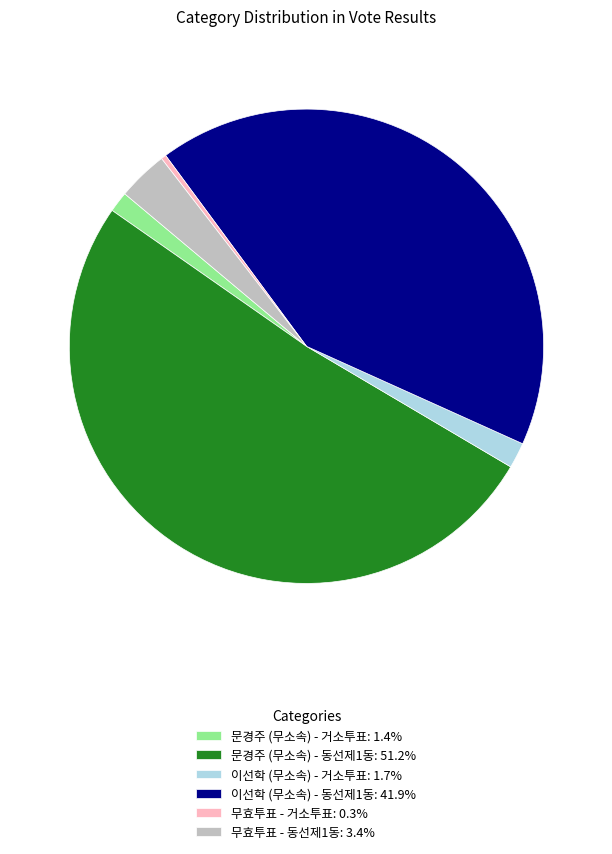

Combined, do 문경주 (무소속) - 거소투표: 1.4% and 이선학 (무소속) - 거소투표: 1.7% account for over 50%?

No